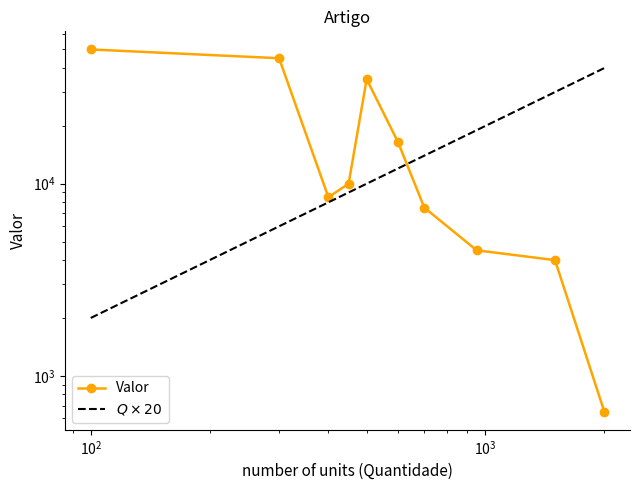

What is the value of the Valor point at the 3rd from the left?

8500